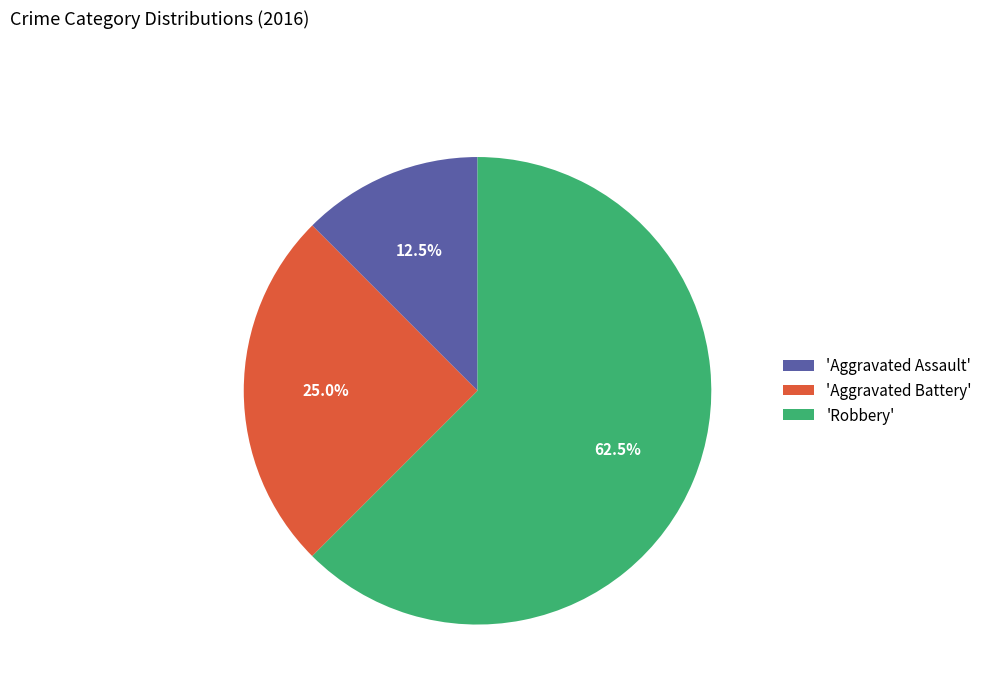

What is the smallest slice in the pie chart?

'Aggravated Assault'